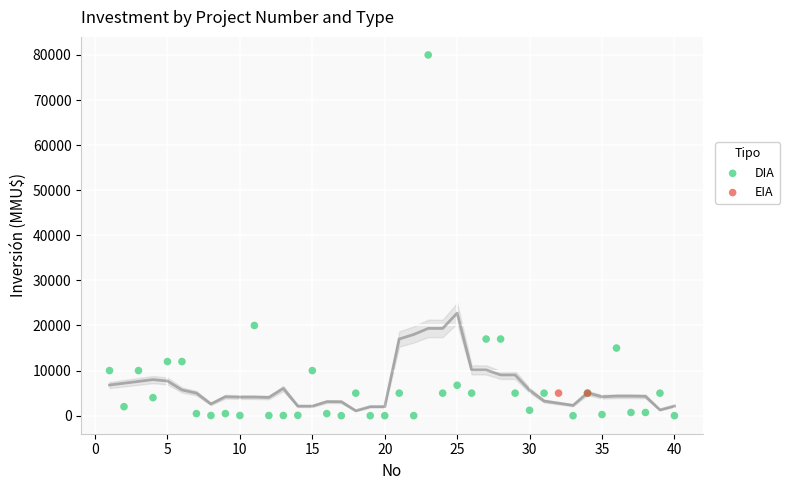

What are all the series names shown in the legend?

DIA, EIA